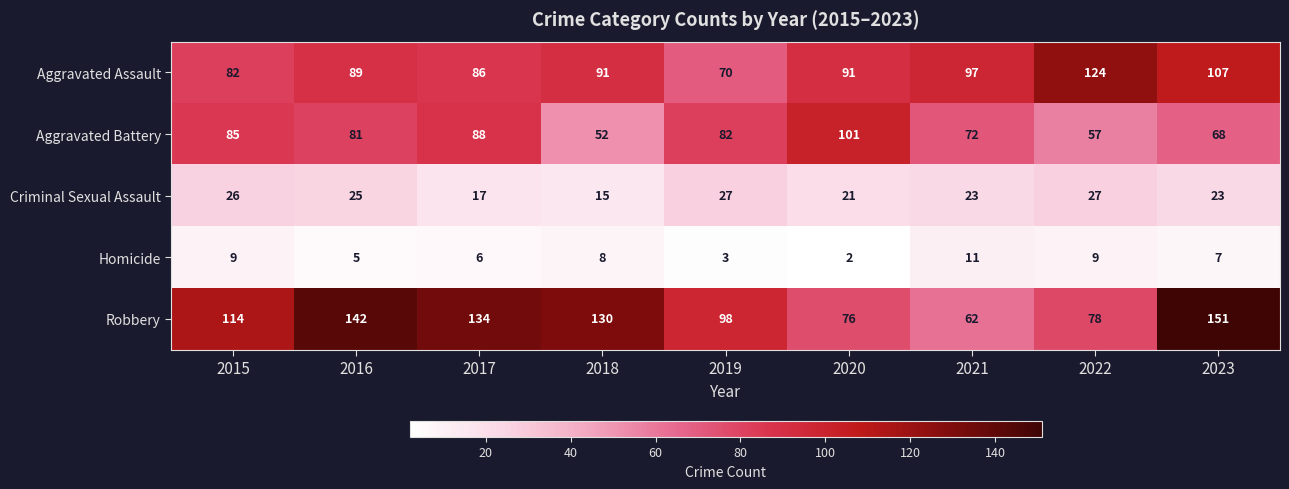

What is the average value of the Aggravated Assault series?

93